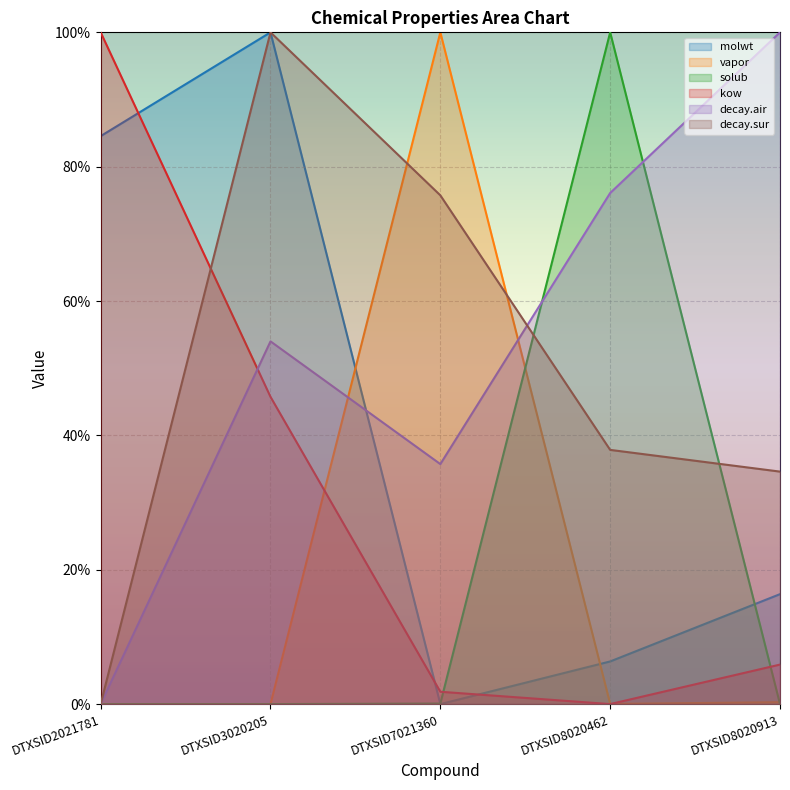

Reading right to left, extract all data points from this chart.

molwt: DTXSID8020913=0.2	DTXSID8020462=0.1	DTXSID7021360=0.0	DTXSID3020205=1.0	DTXSID2021781=0.8
vapor: DTXSID8020913=0.0	DTXSID8020462=0.0	DTXSID7021360=1.0	DTXSID3020205=0.0	DTXSID2021781=0.0
solub: DTXSID8020913=0.0	DTXSID8020462=1.0	DTXSID7021360=0.0	DTXSID3020205=0.0	DTXSID2021781=0.0
kow: DTXSID8020913=0.1	DTXSID8020462=0.0	DTXSID7021360=0.0	DTXSID3020205=0.5	DTXSID2021781=1.0
decay.air: DTXSID8020913=1.0	DTXSID8020462=0.8	DTXSID7021360=0.4	DTXSID3020205=0.5	DTXSID2021781=0.0
decay.sur: DTXSID8020913=0.3	DTXSID8020462=0.4	DTXSID7021360=0.8	DTXSID3020205=1.0	DTXSID2021781=0.0